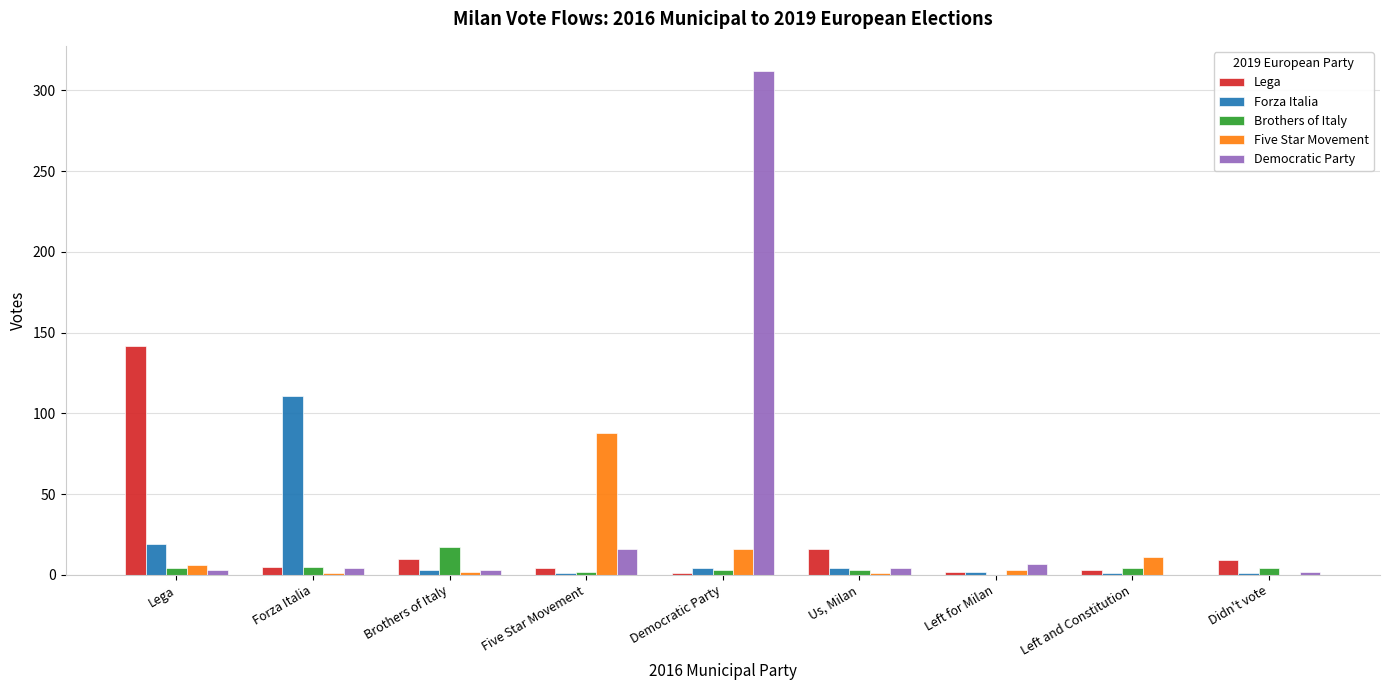

What are all the series names shown in the legend?

Lega, Forza Italia, Brothers of Italy, Five Star Movement, Democratic Party